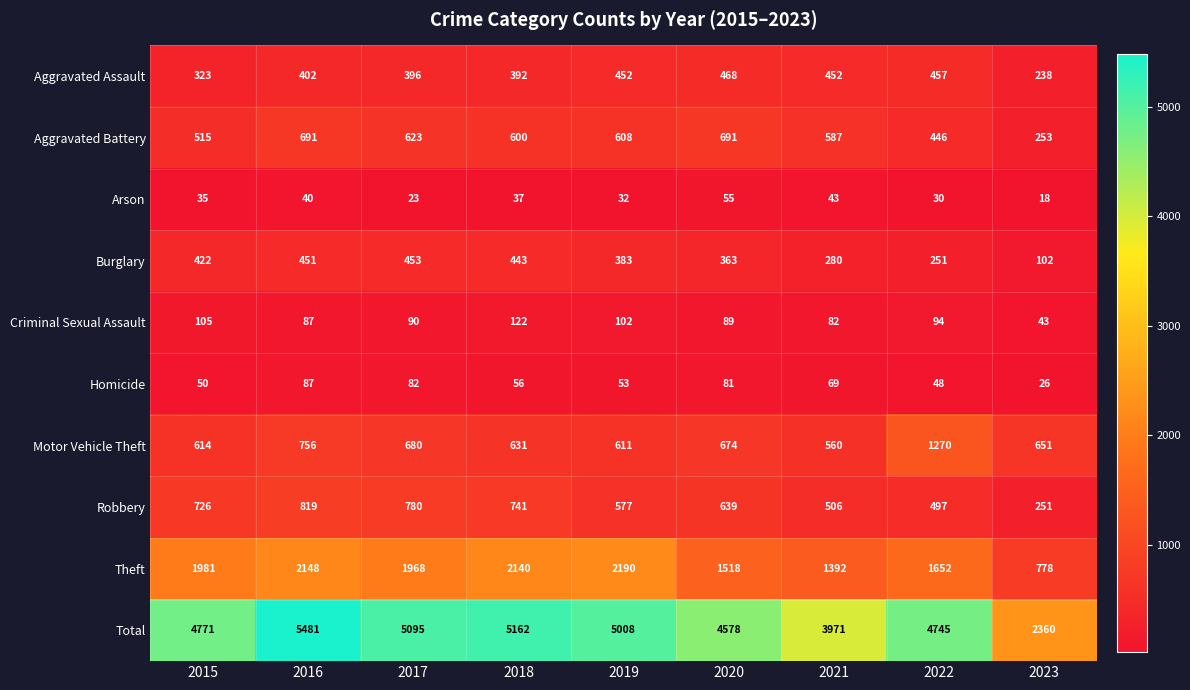

True or false: Total has a value of 2360 at 2023.

True